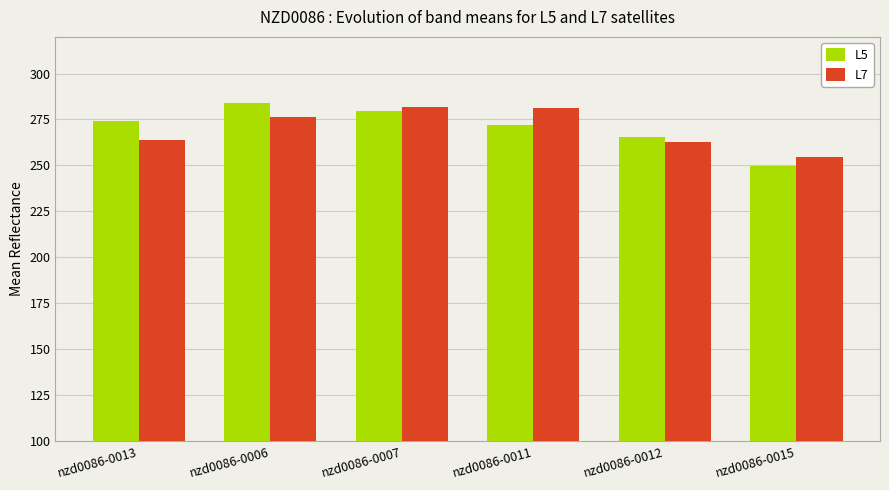

What is the value of the L5 bar at the 4th from the left?

272.3